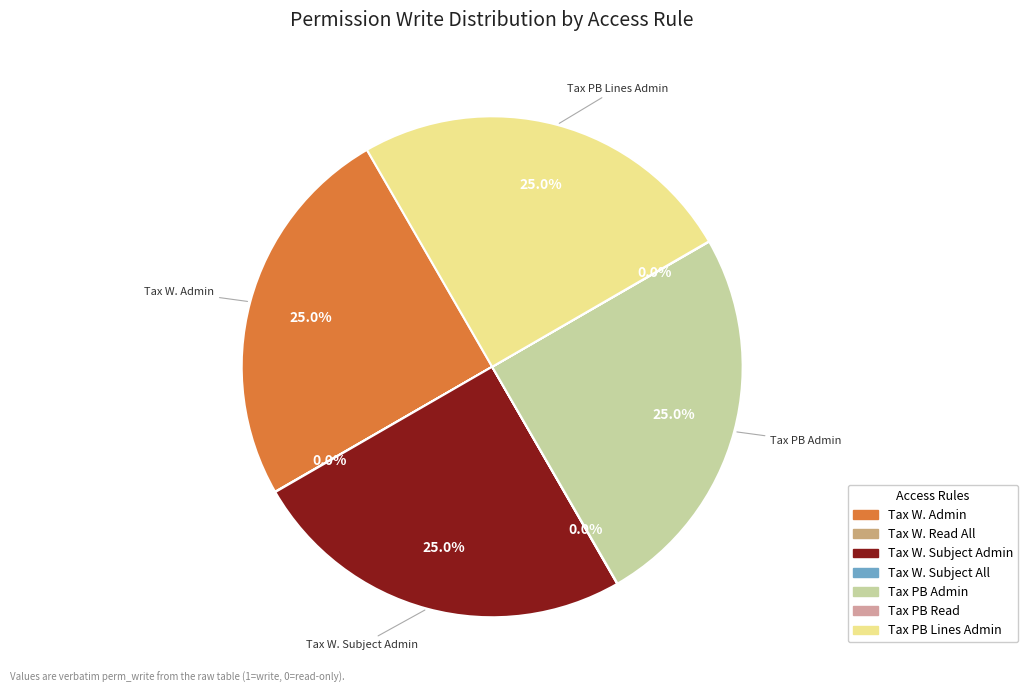

To the nearest percent, what is the average slice percentage?

14%